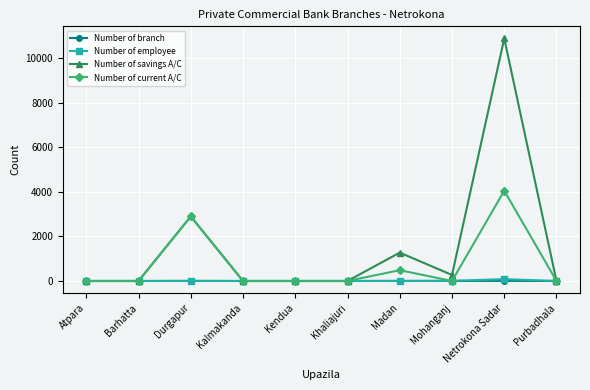

Which series changed the most between Madan and Netrokona Sadar?

Number of savings A/C